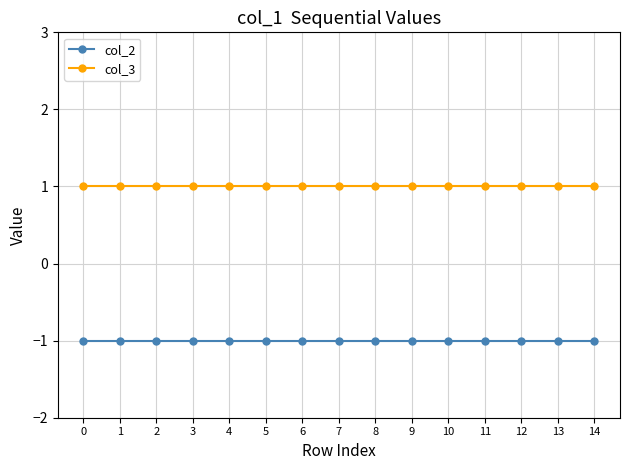

The value of col_3 at 3 is 0. True or false?

False